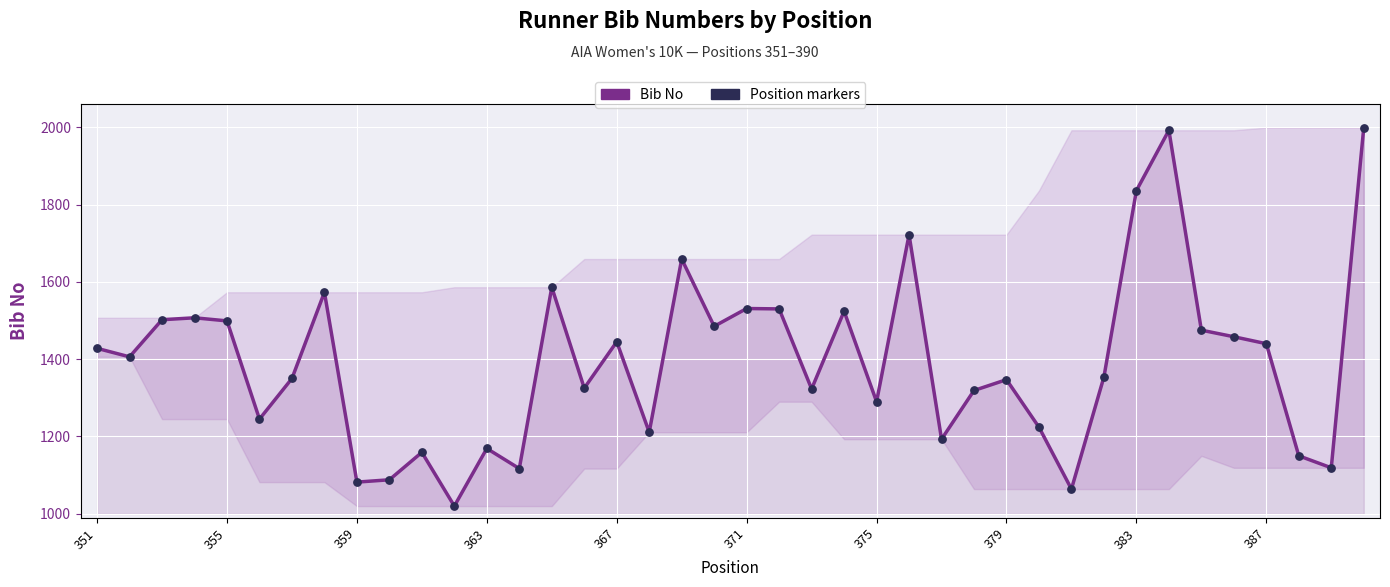

What is the difference between the maximum and minimum values?

979